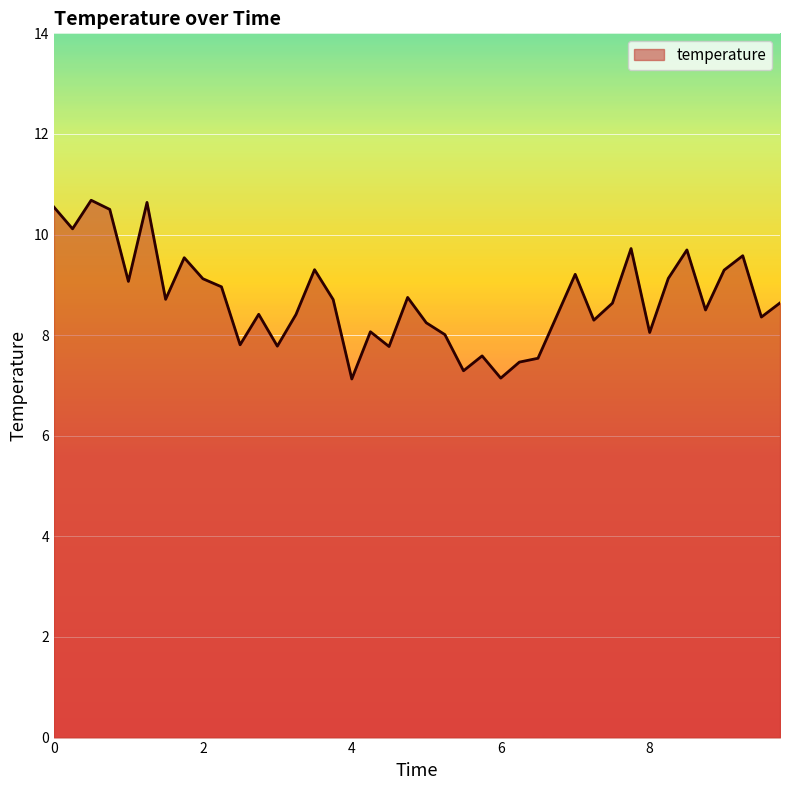

What is the minimum value shown in the chart?

7.1